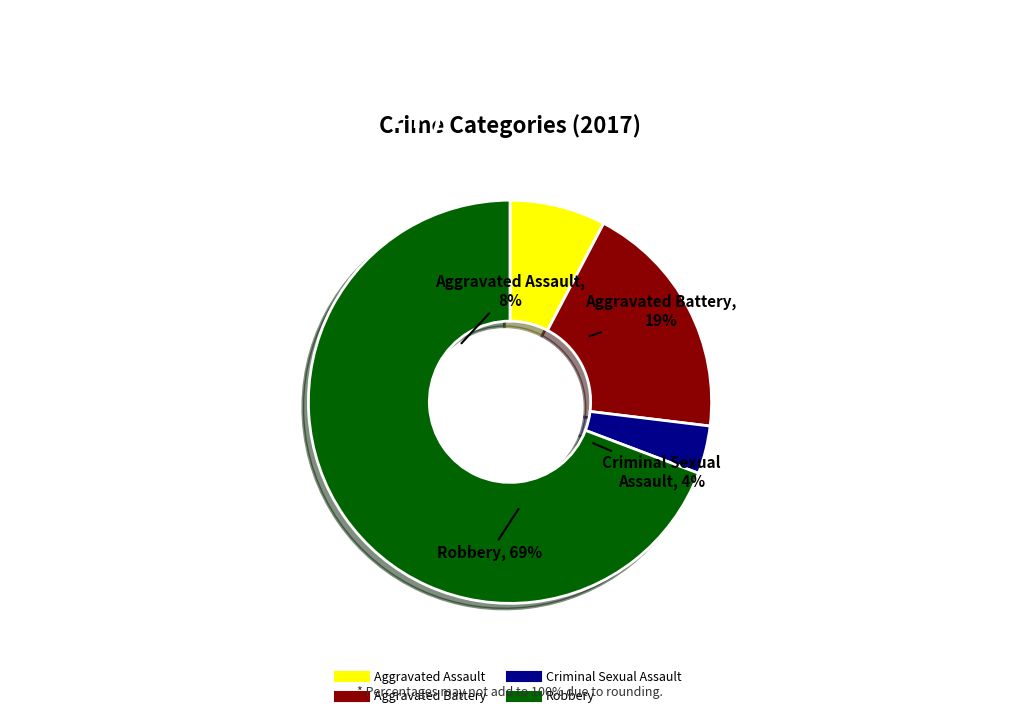

Is the sum of Robbery and Criminal Sexual Assault greater than half?

Yes